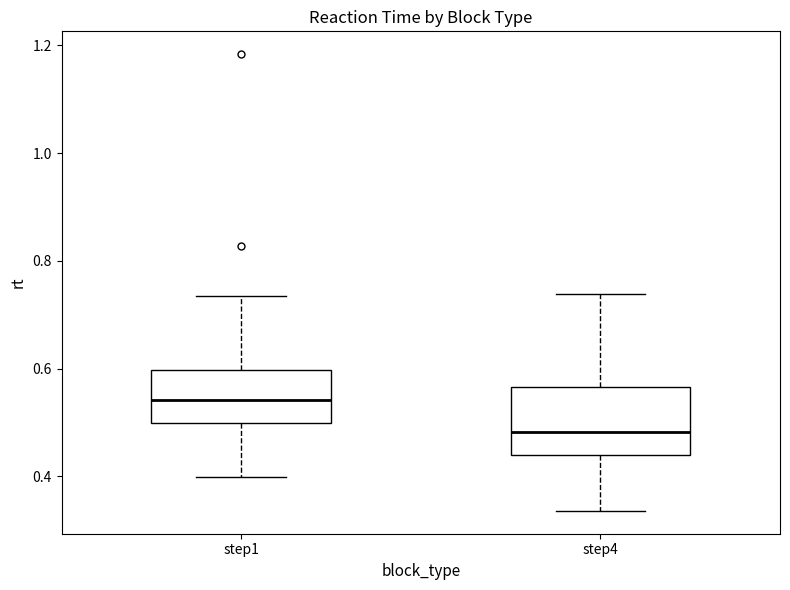

Reading left to right, read every box against the y-axis: the position of its median line, the range the box covers, and the ends of its whiskers. The values are not printed on the chart, so give them approximately, as read against the axis.

step1: median 0.54, box 0.50 to 0.60, whiskers 0.40 to 0.74
step4: median 0.48, box 0.44 to 0.56, whiskers 0.34 to 0.74